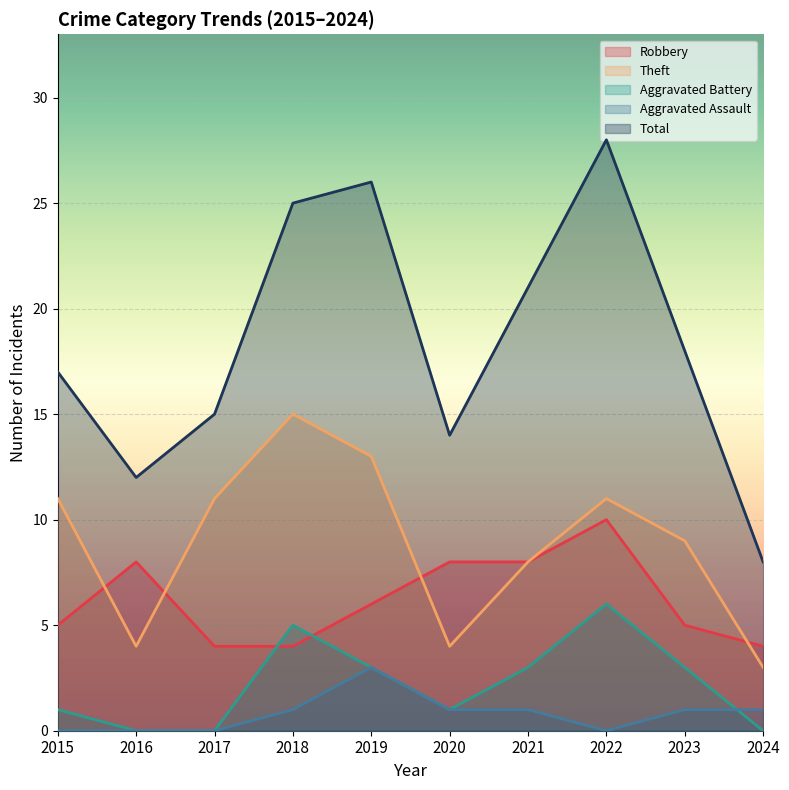

Is the value of Robbery at 2020 greater than the value of Total at 2022?

No